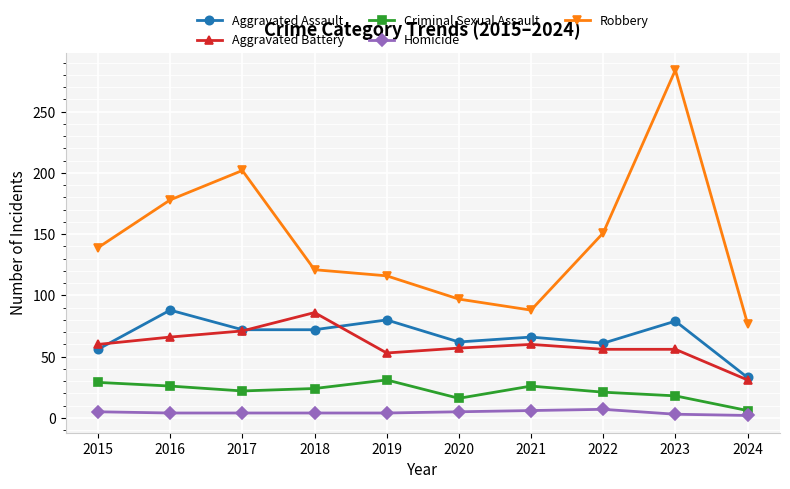

What is the spread (max minus min) of values at 2022?

144